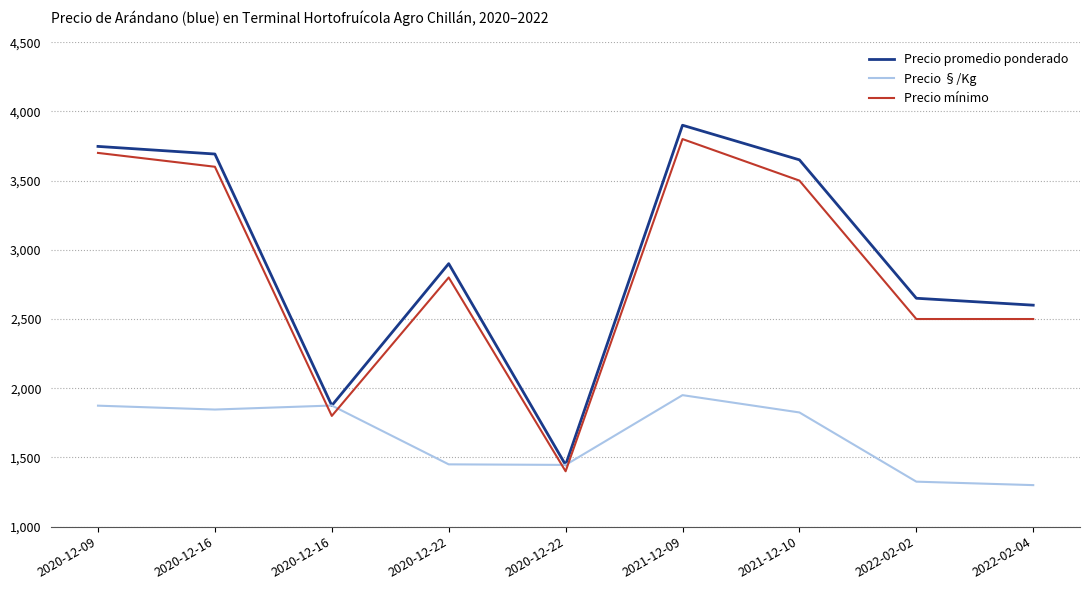

Reading left to right, list all the values displayed in this chart.

Precio promedio ponderado: 3747	3692	1875	2900	1446	3900	3650	2650	2600
Precio §/Kg: 1874	1846	1875	1450	1446	1950	1825	1325	1300
Precio mínimo: 3700	3600	1800	2800	1400	3800	3500	2500	2500